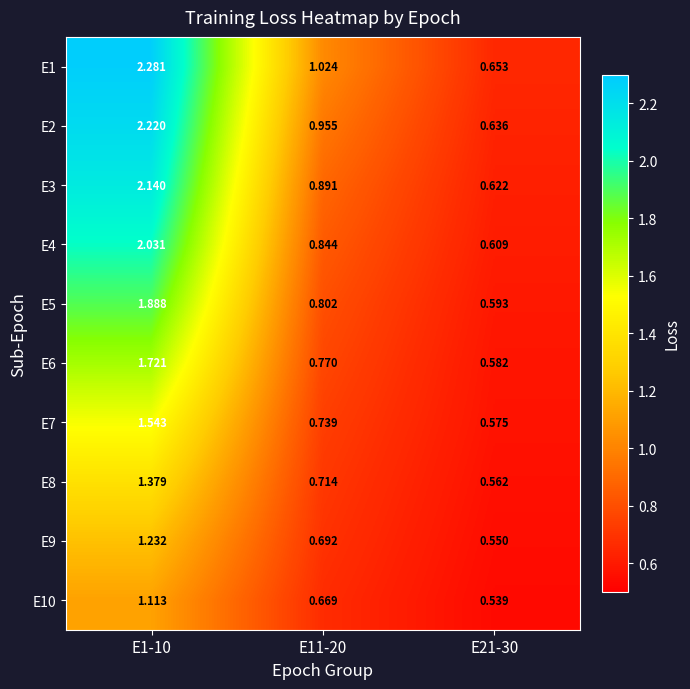

At how many categories does at least one series exceed 1?

2